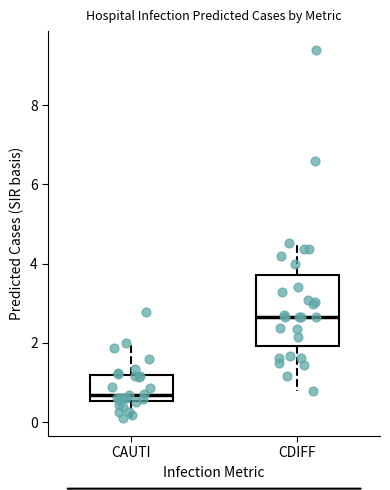

Reading left to right, transcribe this box plot: for each box, give where its median line is, the range the box spans, and where its two whiskers end, as read against the y-axis. The values are not printed on the chart, so give them approximately, as read against the axis.

CAUTI: median 0.6 (just above the box's lower edge), box 0.6 to 1.2, whiskers 0.2 to 2.0
CDIFF: median 2.6, box 2.0 to 3.8, whiskers 0.8 to 4.6